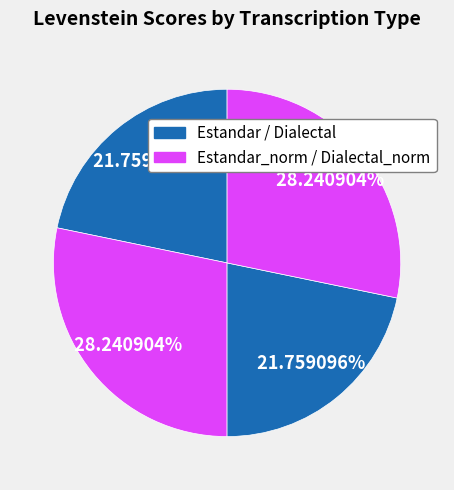

Is there a majority slice in this chart?

No